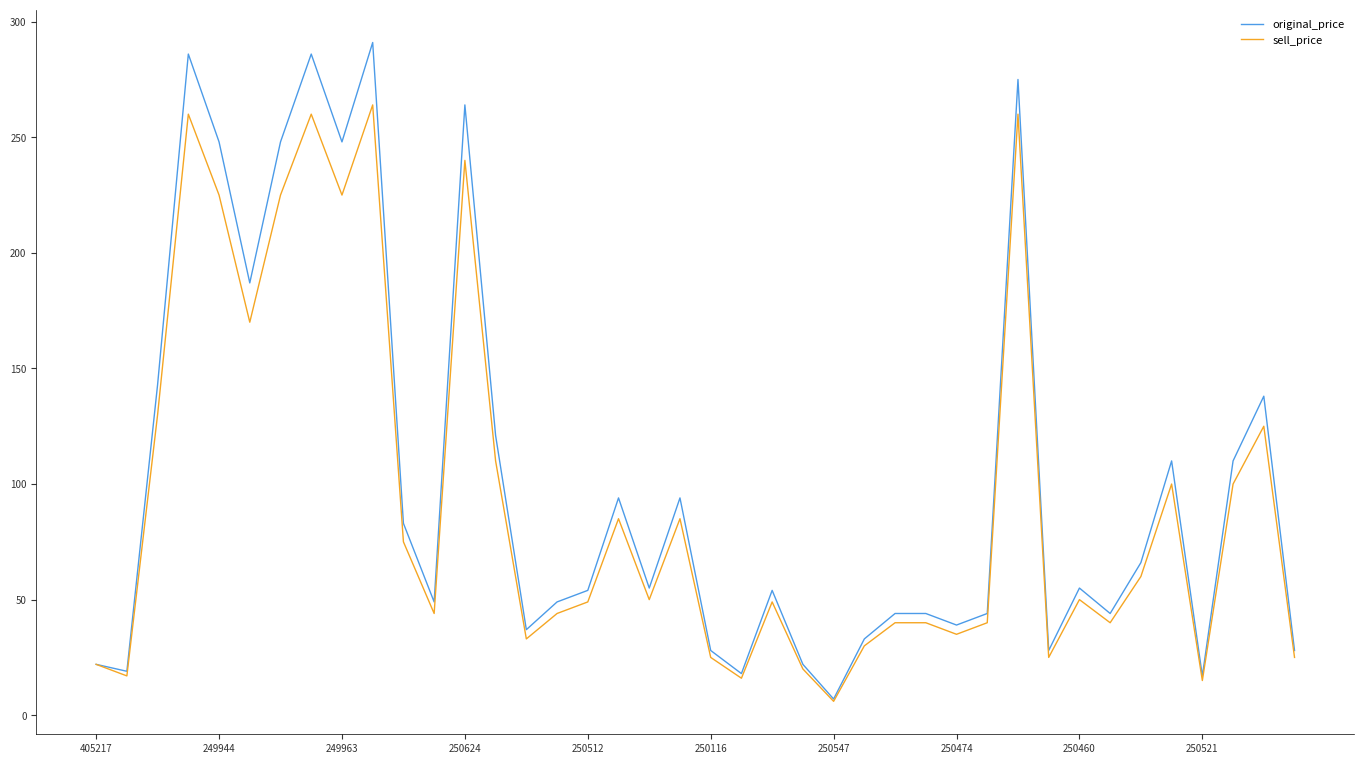

List the series in order of their peak value, highest first.

original_price, sell_price